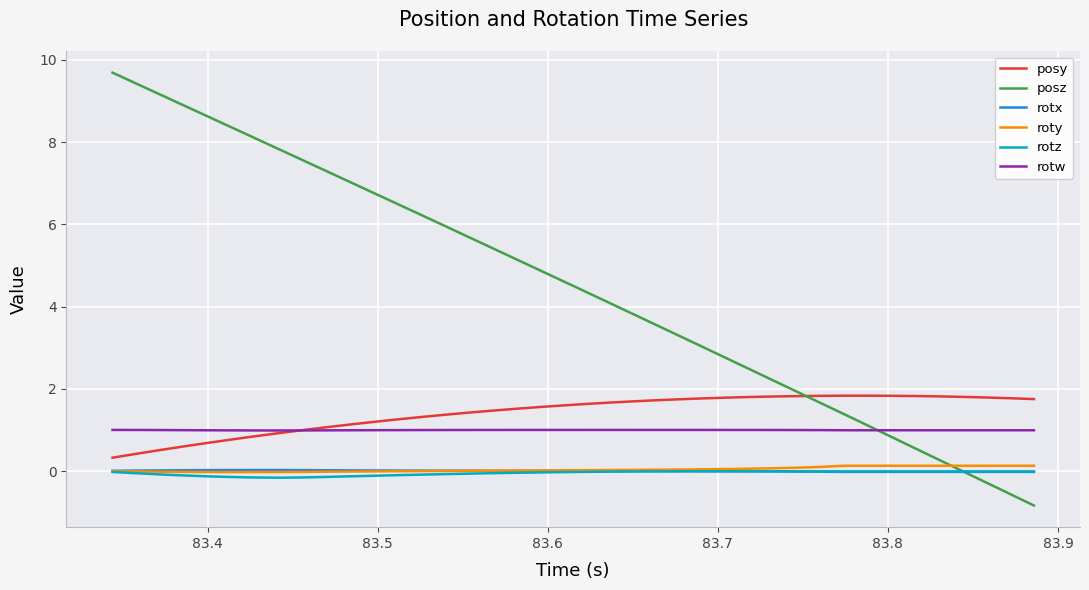

What is the sum of all posz values?

178.9